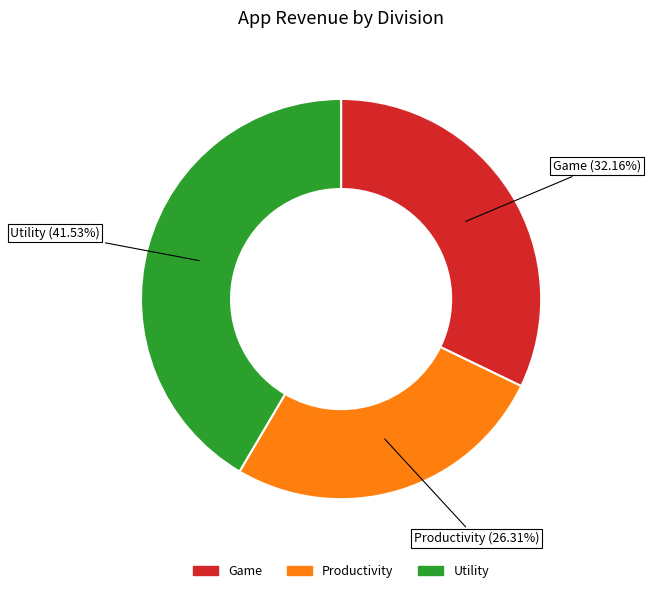

Is there a majority slice in this chart?

No